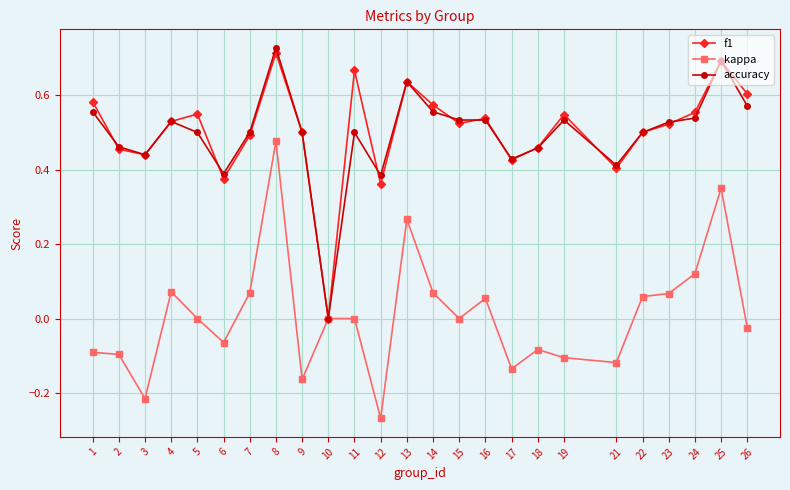

Which series has the largest total across all categories?

f1